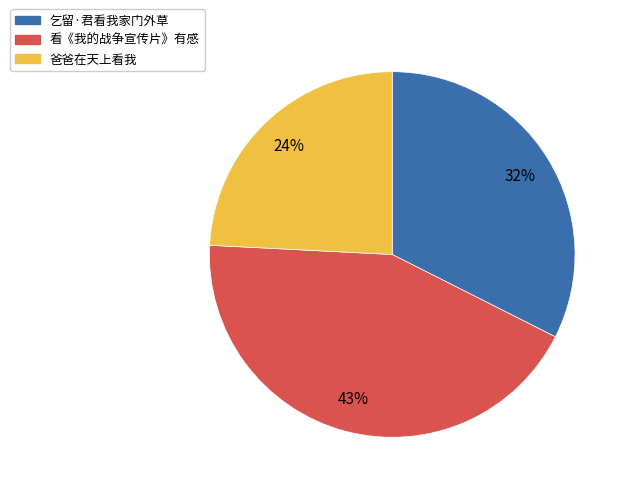

Which has a higher value, 乞留·君看我家门外草 or 看《我的战争宣传片》有感?

看《我的战争宣传片》有感